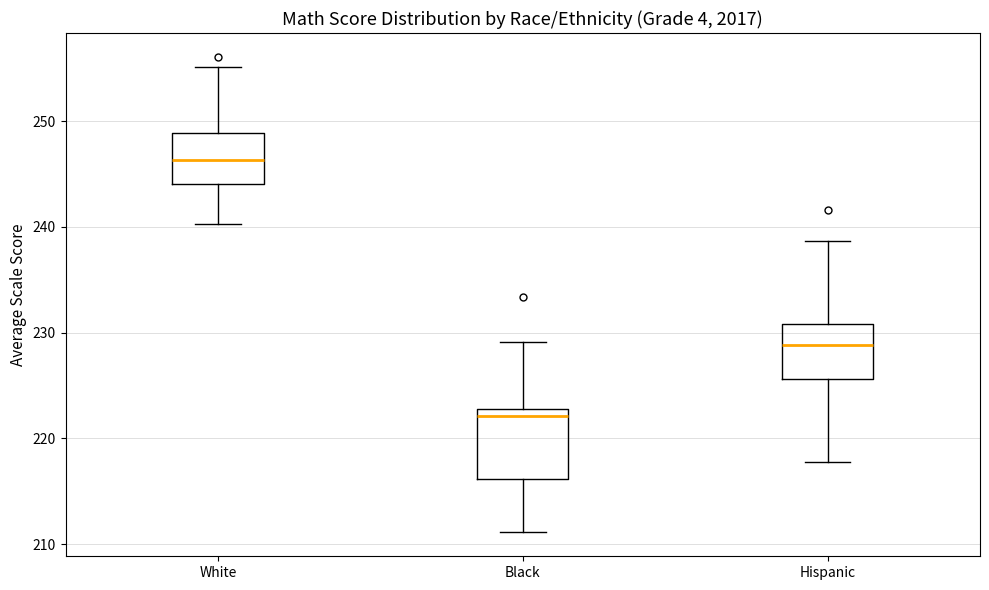

Reading left to right, transcribe this box plot: for each box, give where its median line is, the range the box spans, and where its two whiskers end, as read against the y-axis. The values are not printed on the chart, so give them approximately, as read against the axis.

White: median 246, box 244 to 249, whiskers 240 to 255
Black: median 222, box 216 to 223, whiskers 211 to 229
Hispanic: median 229, box 226 to 231, whiskers 218 to 239